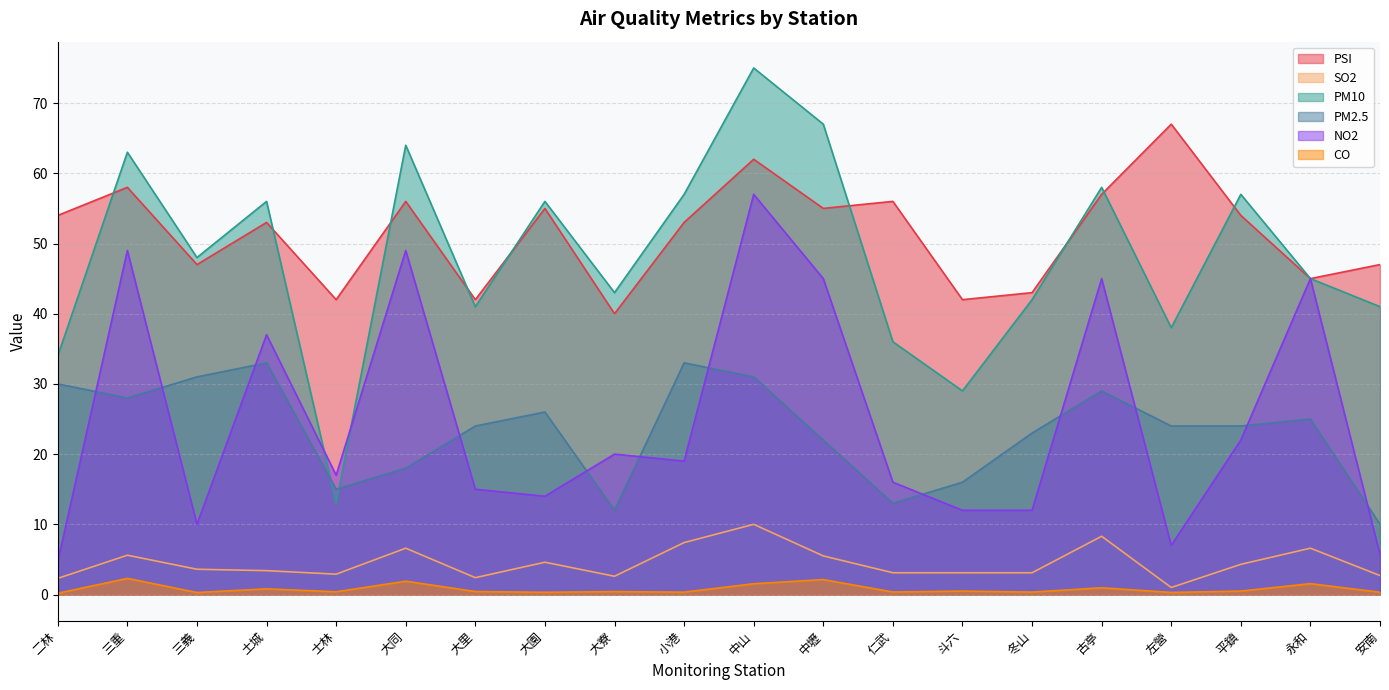

Which series has the largest total across all categories?

PSI